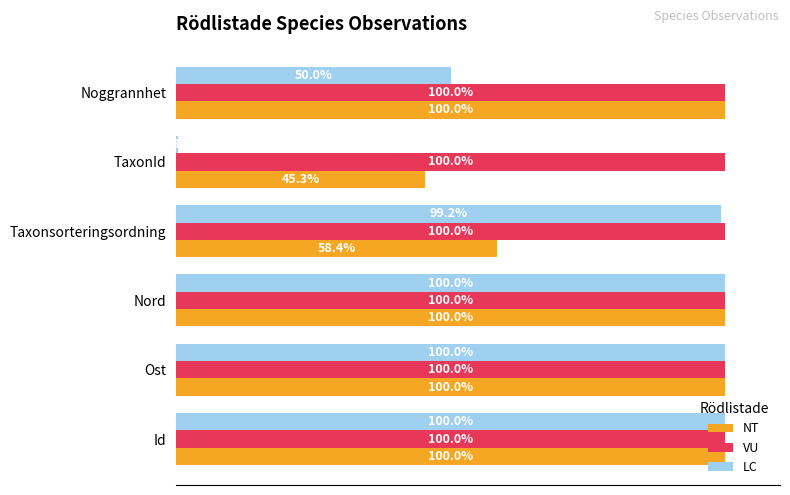

Is the value of NT at Id greater than the value of LC at Taxonsorteringsordning?

Yes